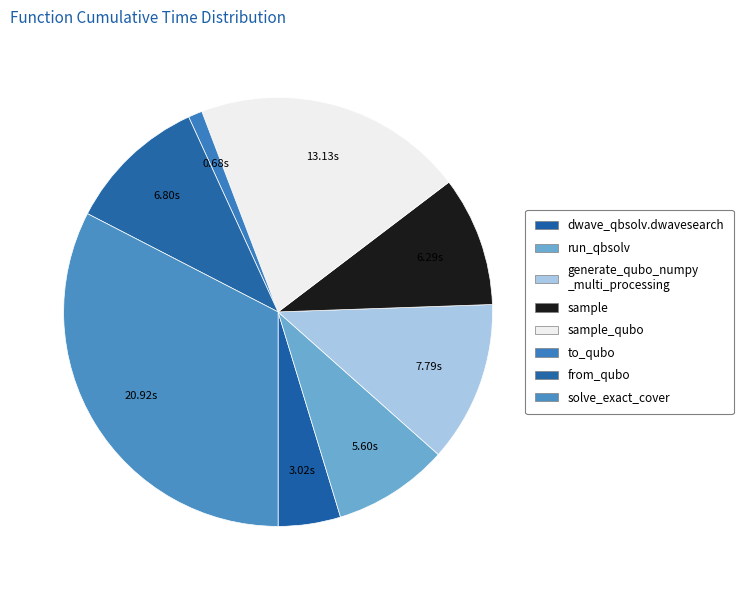

How many segments does this pie chart have?

8